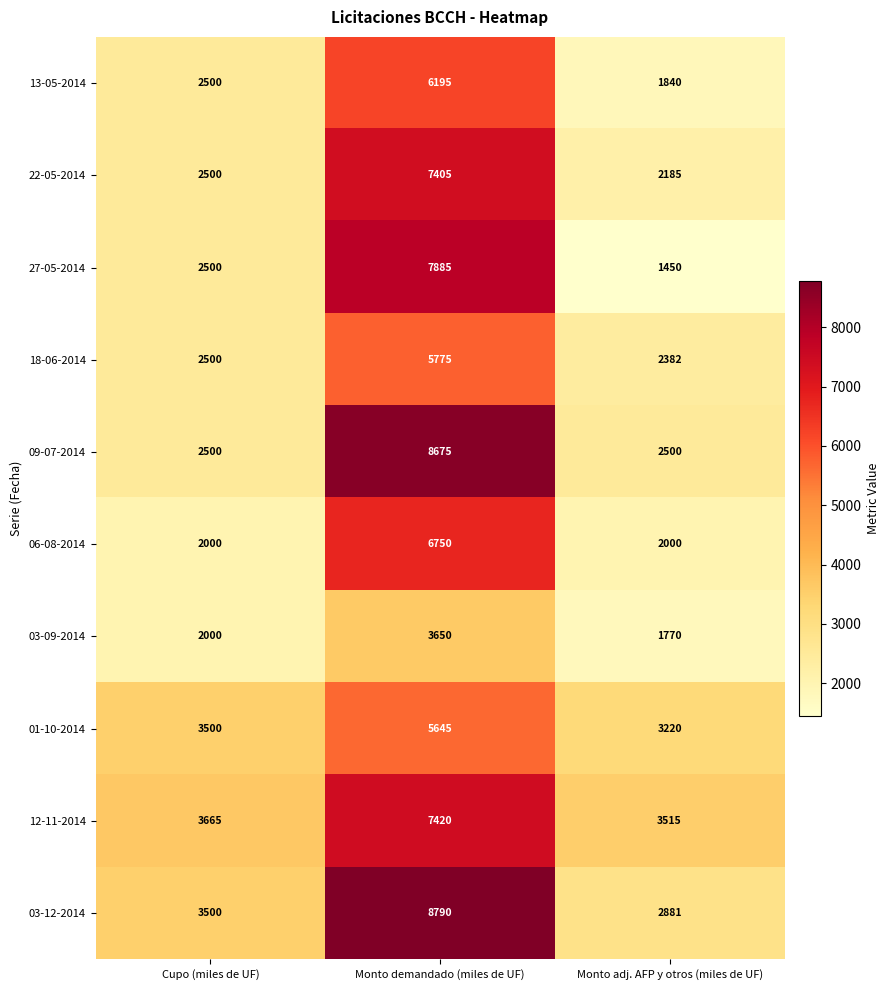

Where is 12-11-2014 nearest to the value 5467?

Cupo (miles de UF)